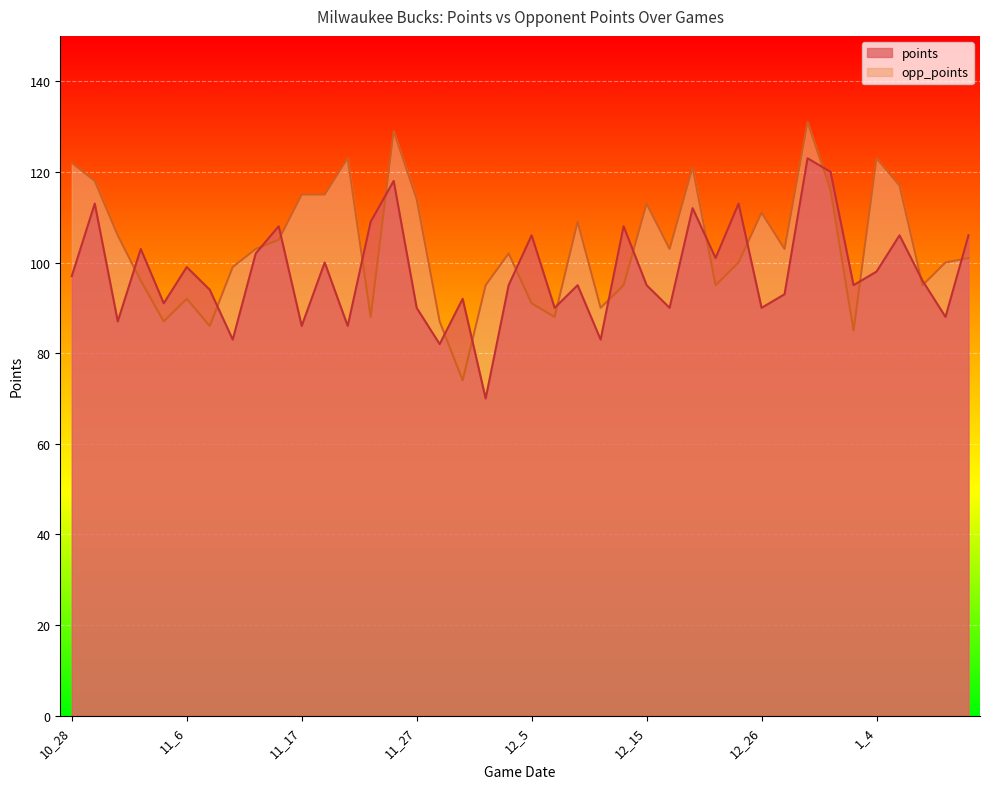

Reading left to right, extract all data points from this chart.

points: 97	113	87	103	91	99	94	83	102	108	86	100	86	109	118	90	82	92	70	95	106	90	95	83	108	95	90	112	101	113	90	93	123	120	95	98	106	96	88	106
opp_points: 122	118	106	96	87	92	86	99	103	105	115	115	123	88	129	114	87	74	95	102	91	88	109	90	95	113	103	121	95	100	111	103	131	116	85	123	117	95	100	101